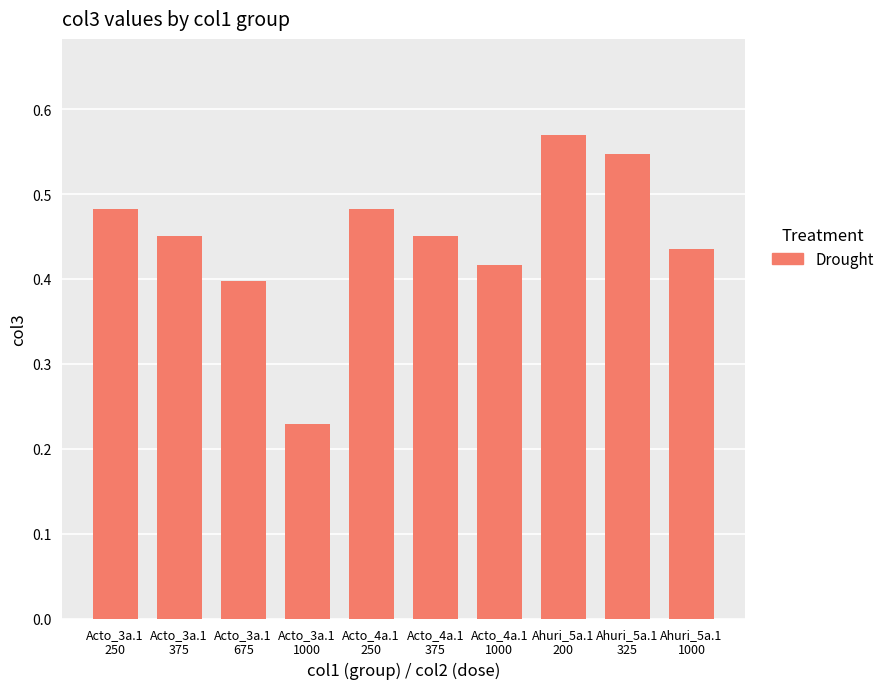

What is the difference between the maximum and minimum values?

0.3